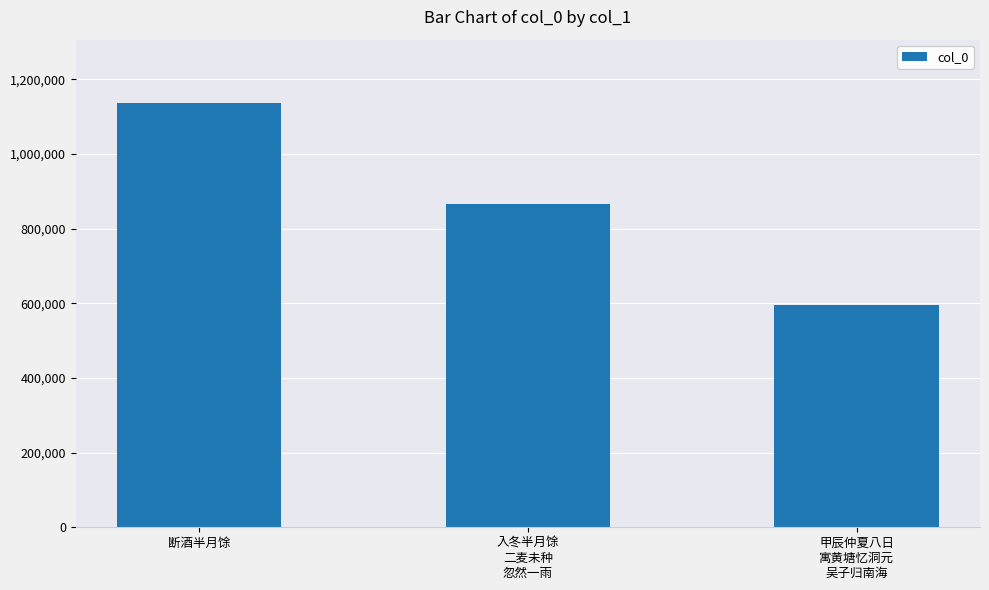

What is the average value?

865661